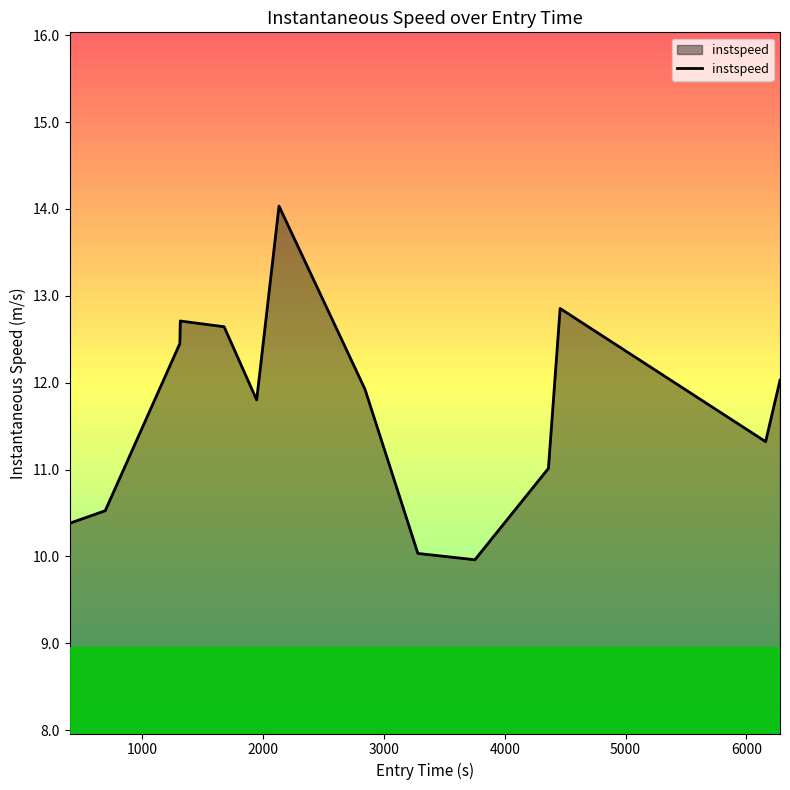

True or false: the data has more than 1 interior local peaks.

True